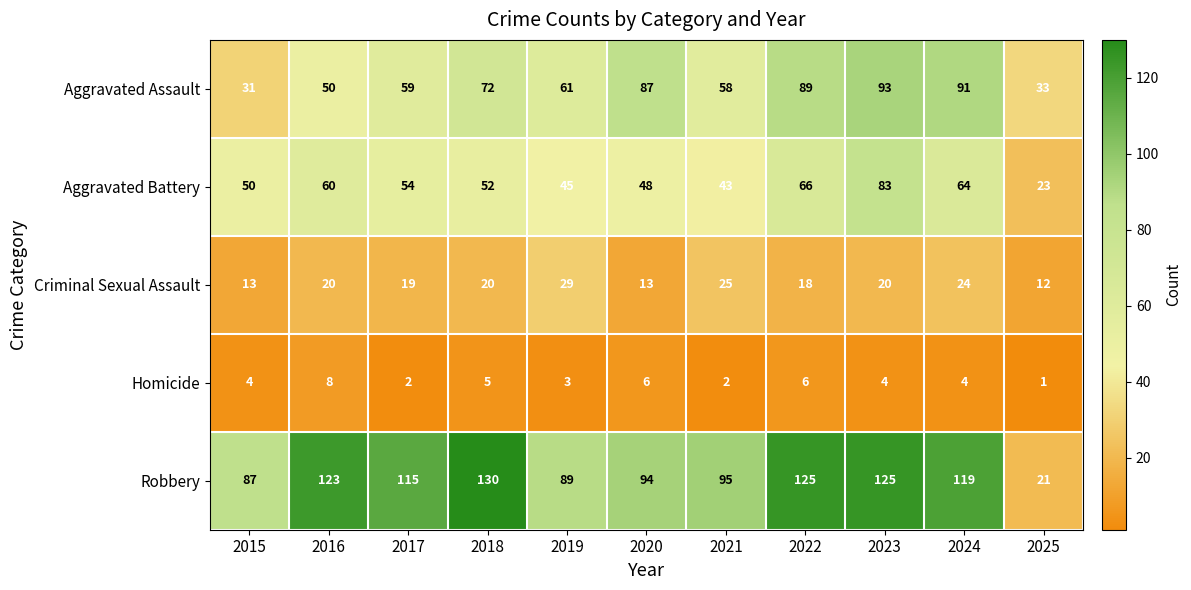

Which series has the largest total across all categories?

Robbery